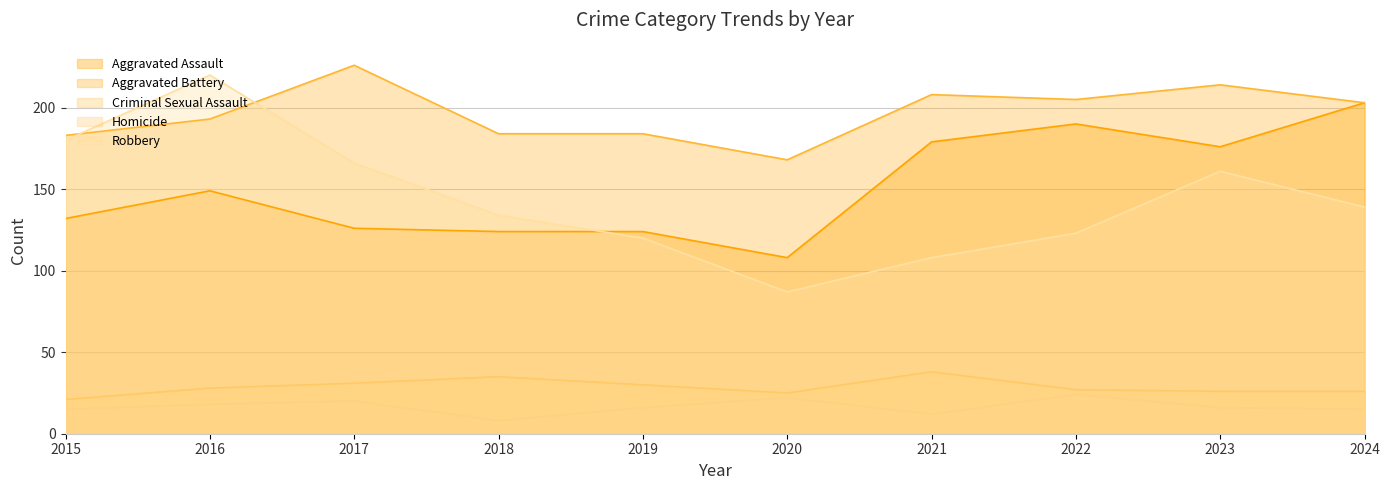

What is the value of the Aggravated Assault point at the 6th from the left?

108